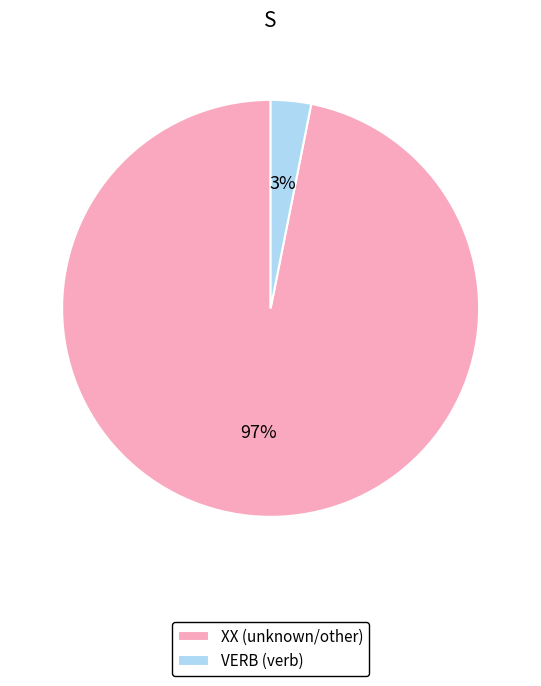

Rank the categories by value from highest to lowest.

XX, VERB